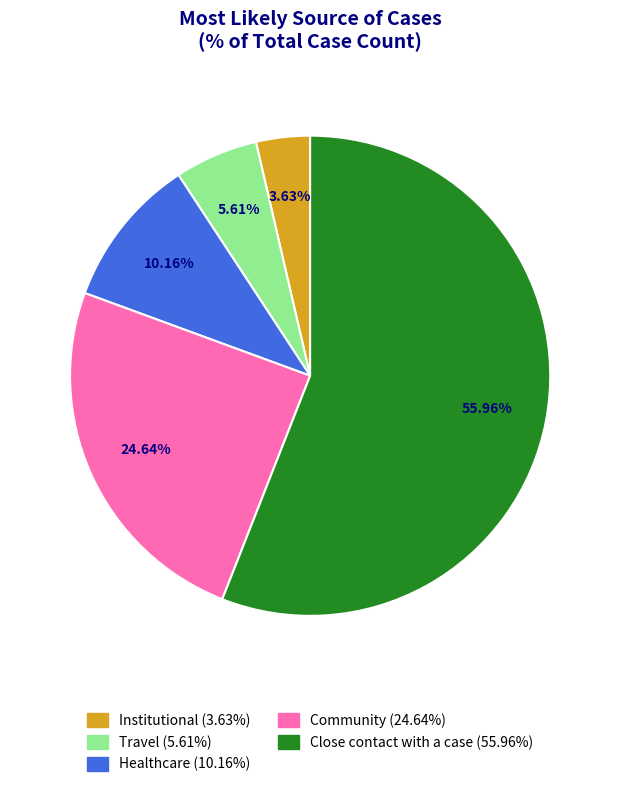

Which category accounts for the majority?

Close contact with a case